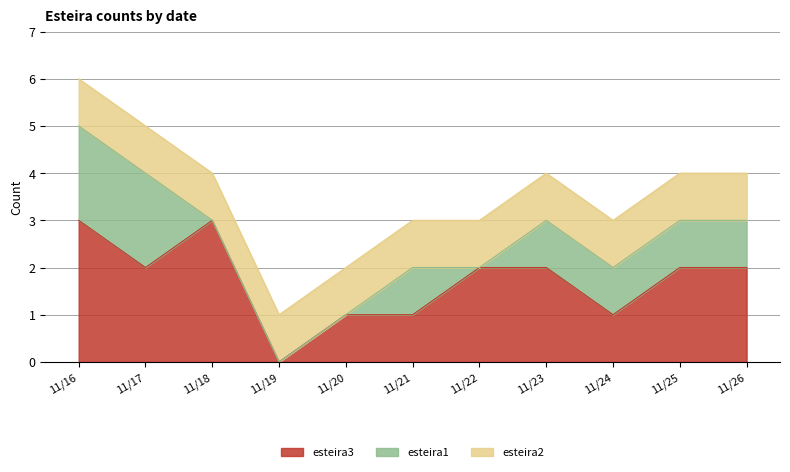

What is the greatest value displayed?

3